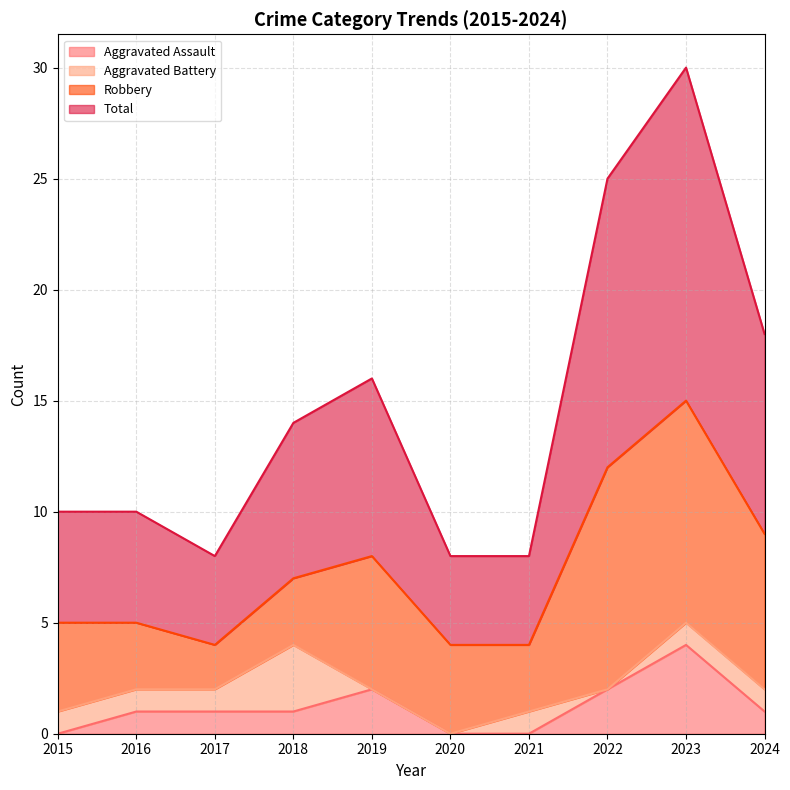

The value of Aggravated Assault at 2018 is 0. True or false?

False